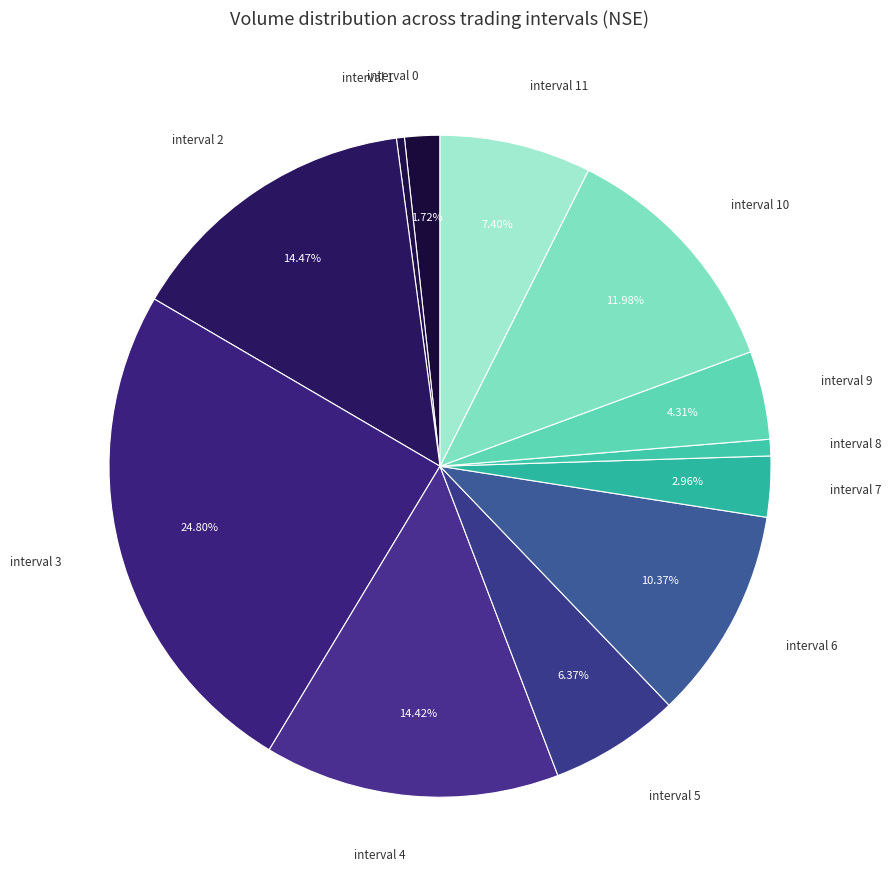

Which slice is the largest?

3